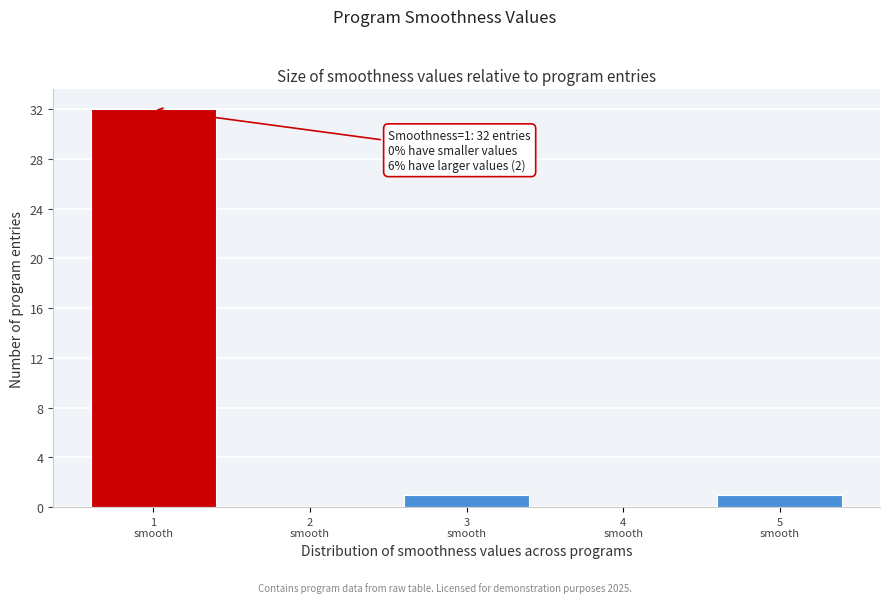

Which range on the x-axis has the tallest bar?

0.5 to 1.5